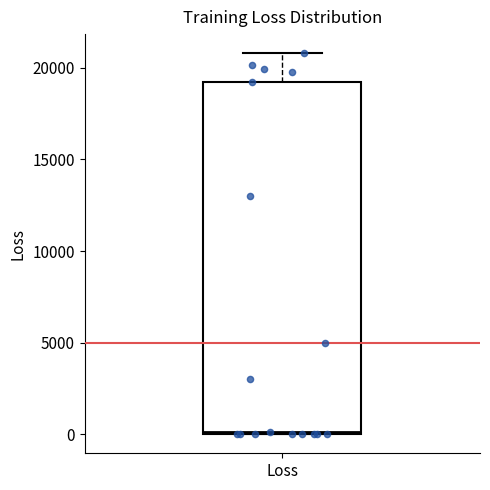

Transcribe this box plot: give where the median line is, the range the box spans, and where the two whiskers end, as read against the y-axis. The values are not printed on the chart, so give them approximately, as read against the axis.

median 0, box 0 to 19000, whiskers 0 to 21000